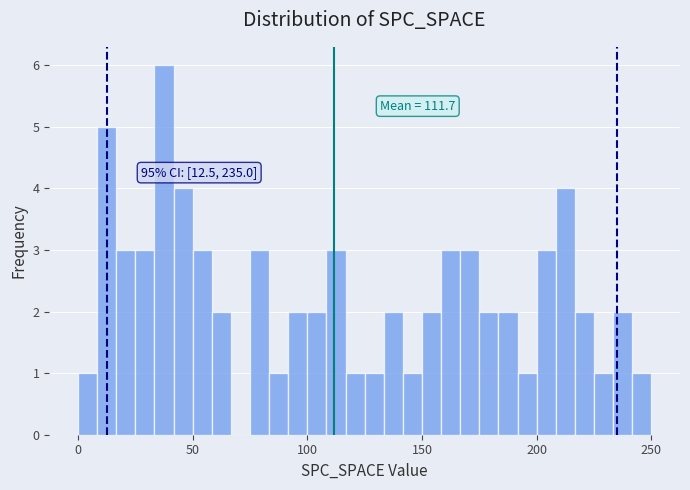

Read against the x-axis, roughly where is the centre of the tallest bar?

40